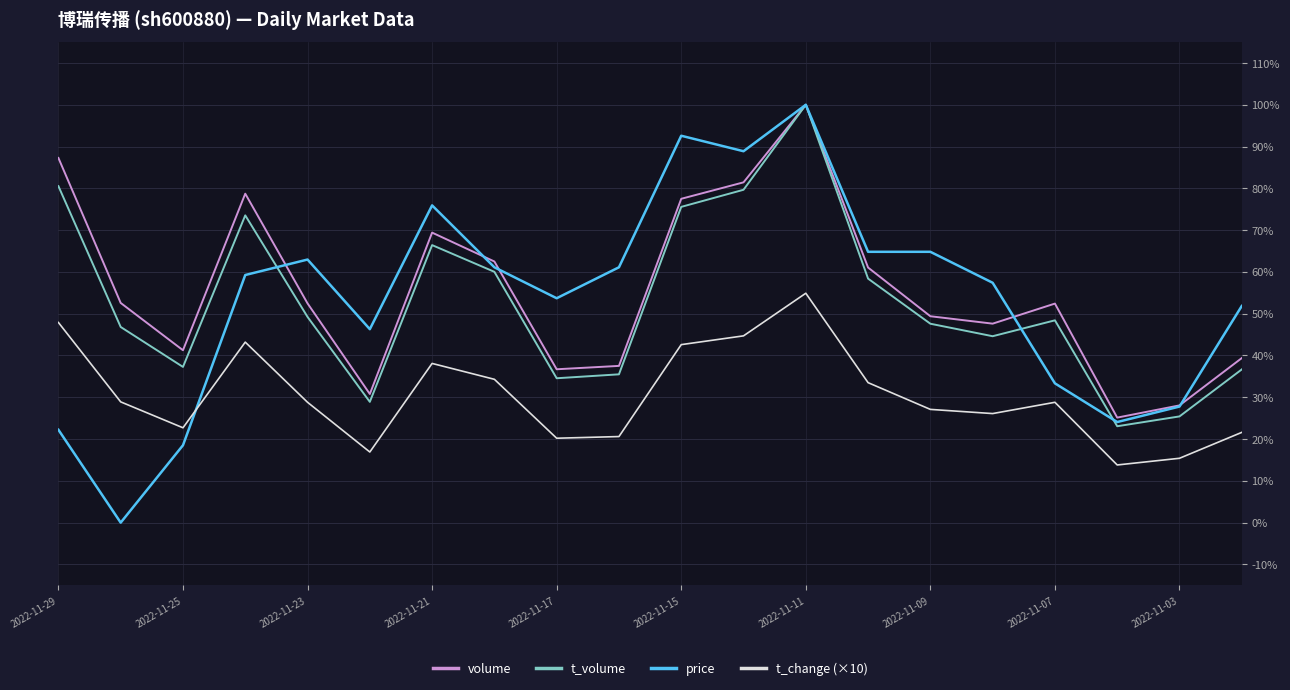

Which series has the widest spread of values?

price